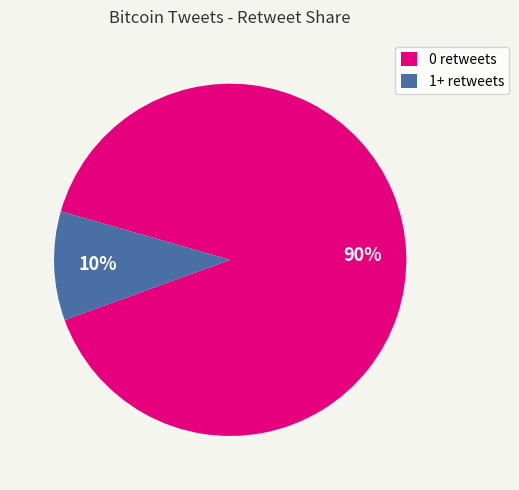

Is it true that 1+ retweets is 10% of the pie?

True